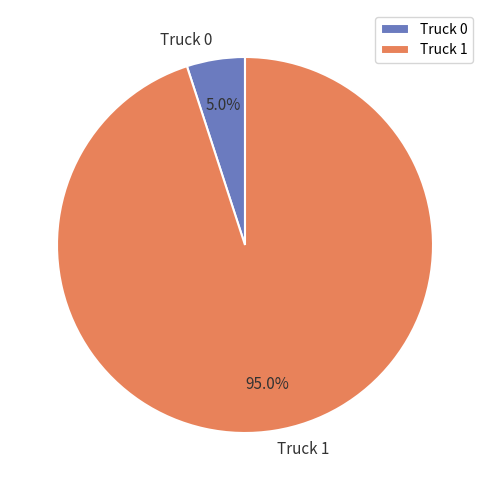

Which category has the biggest portion of the pie?

Truck 1